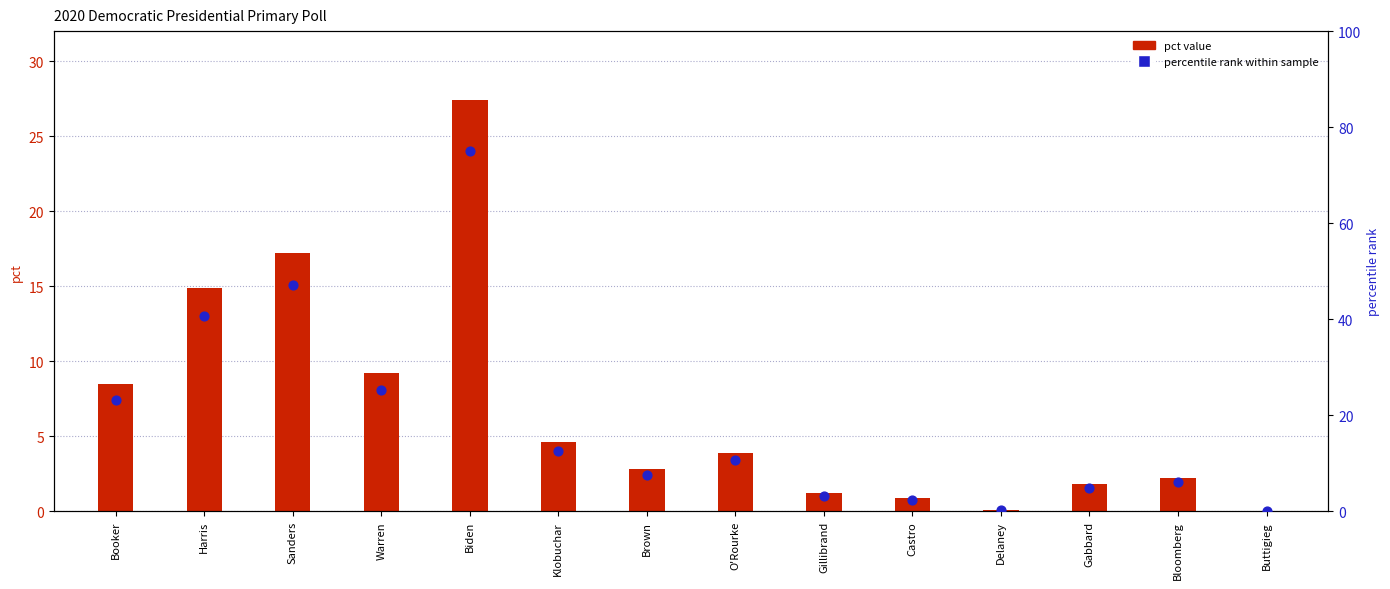

What is the total value across all series at O'Rourke?

14.6